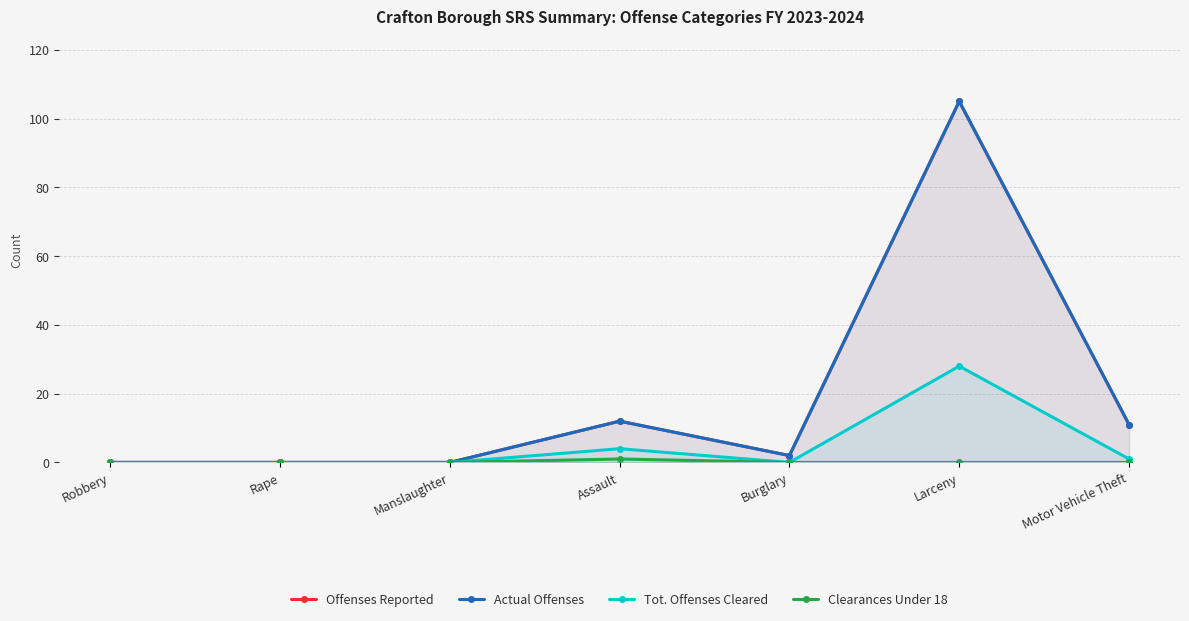

Rank the series by their maximum value, from highest to lowest.

Offenses Reported, Actual Offenses, Tot. Offenses Cleared, Clearances Under 18